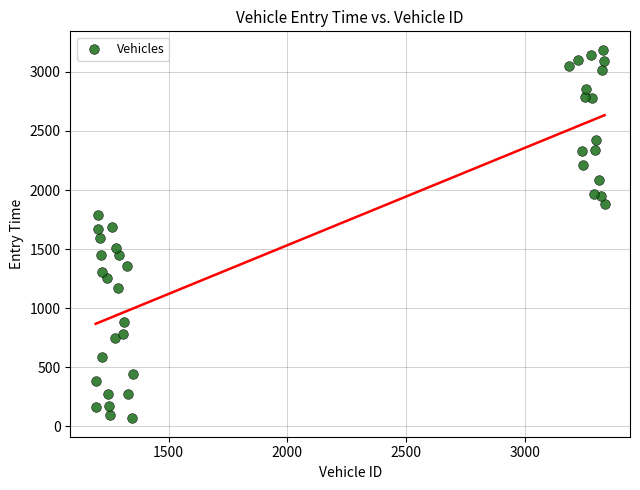

What is the range of Y values (max minus min)?

3119